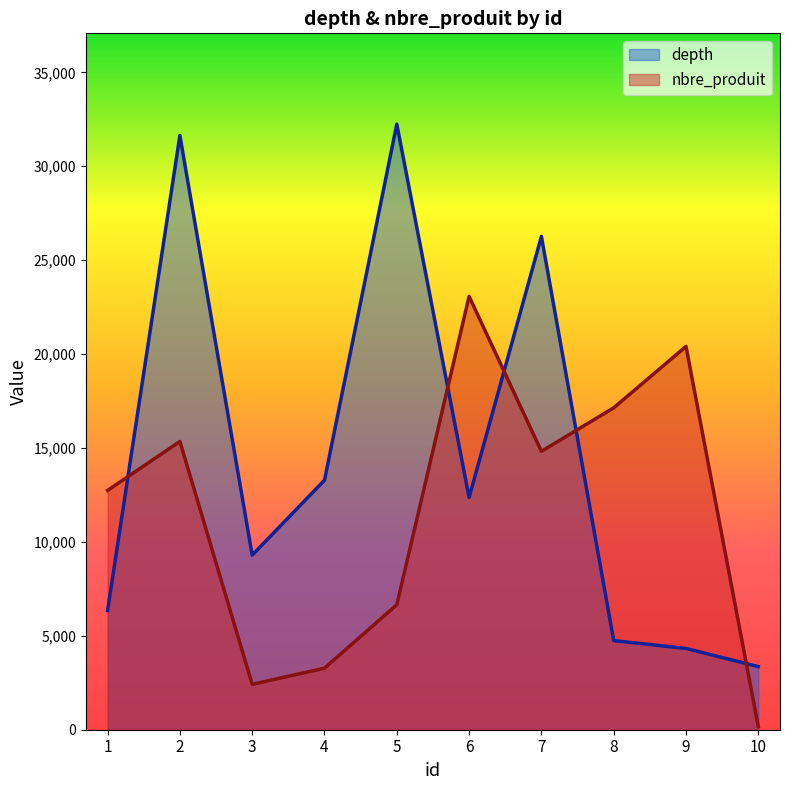

What is the value of the nbre_produit point at the 7th from the left?

14823